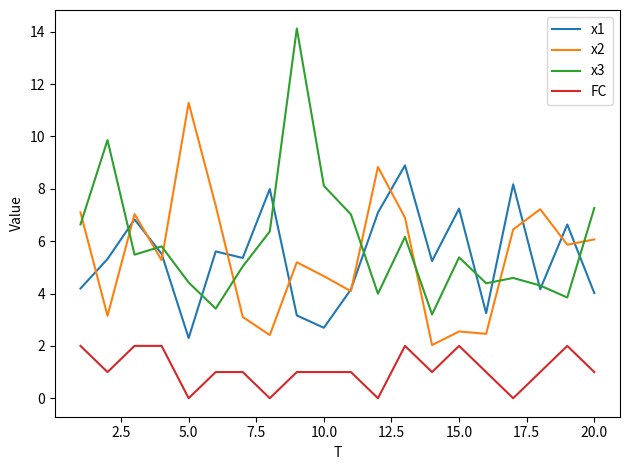

True or false: FC and x3 intersect in this chart.

False